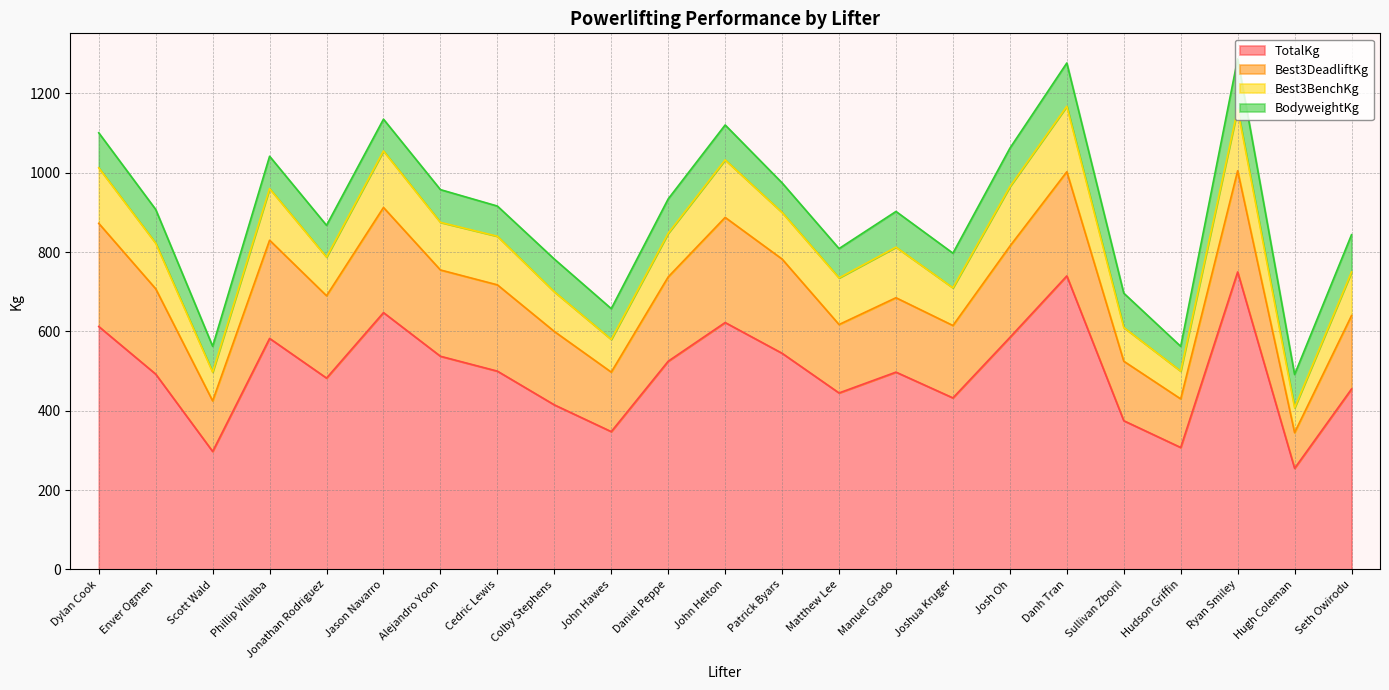

Does the chart display data point markers on the line(s)?

No